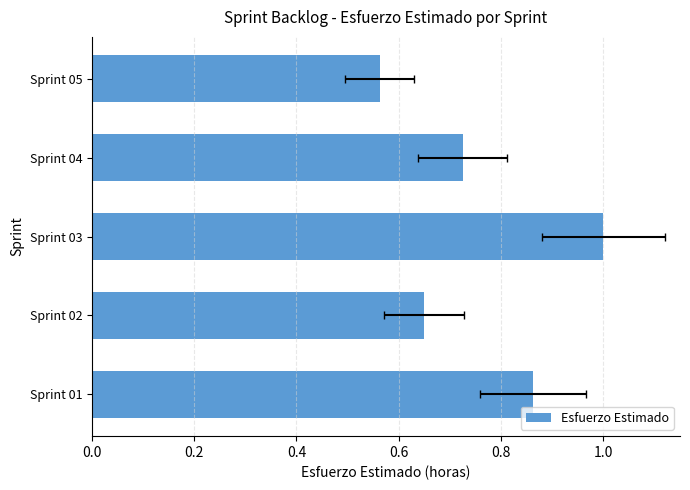

True or false: the data shows 0.7 at Sprint 04.

True